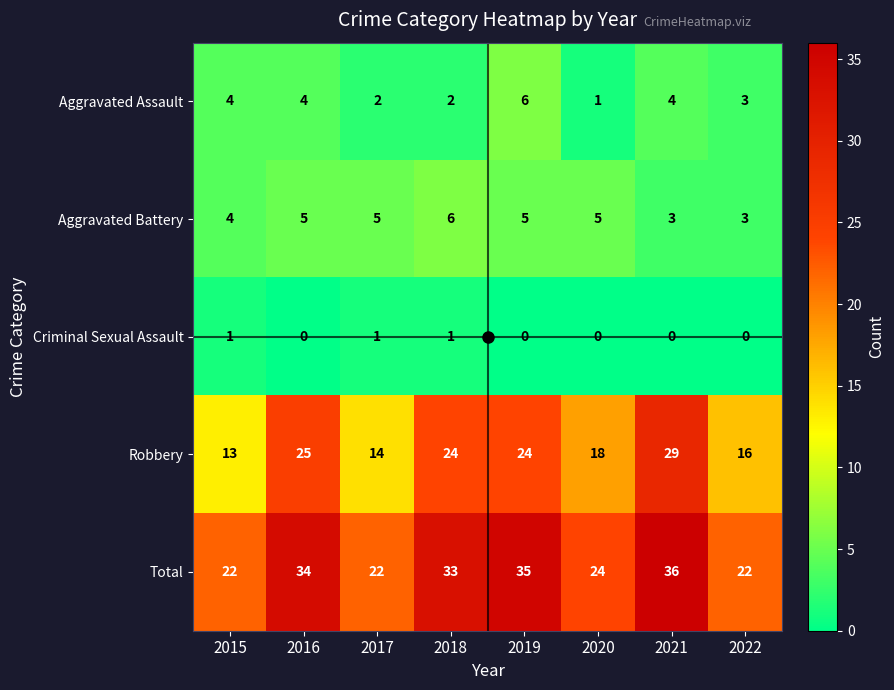

What is the sum of all Aggravated Battery values?

36